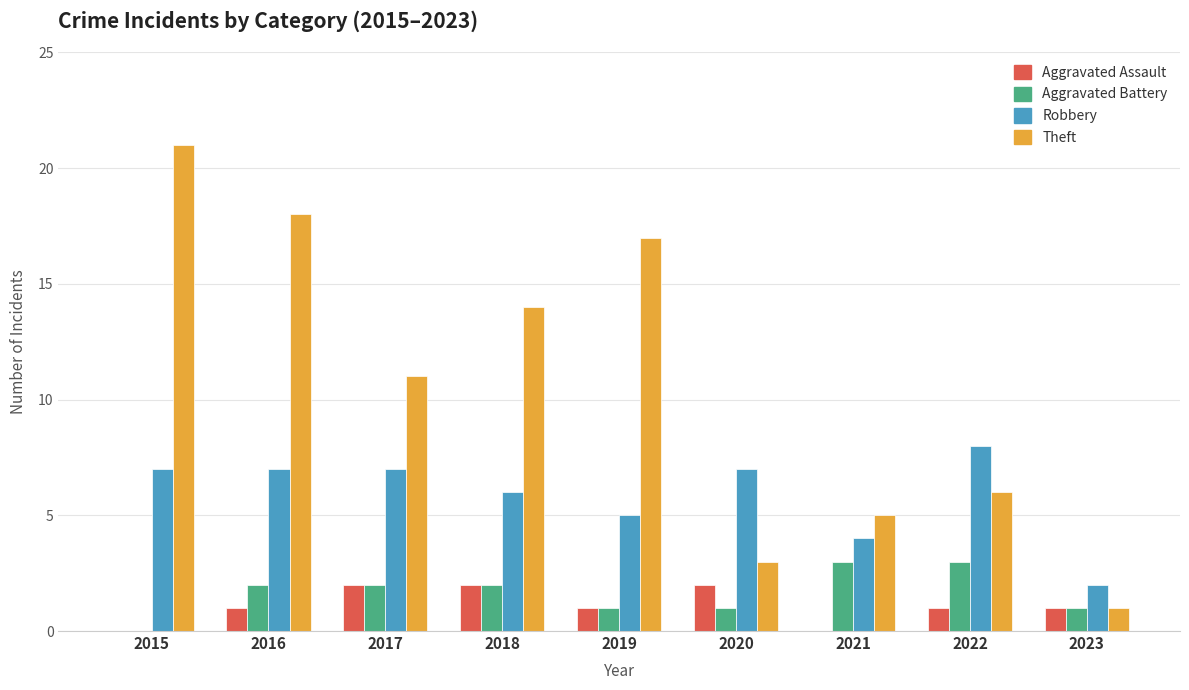

What is the sum of all Robbery values?

53